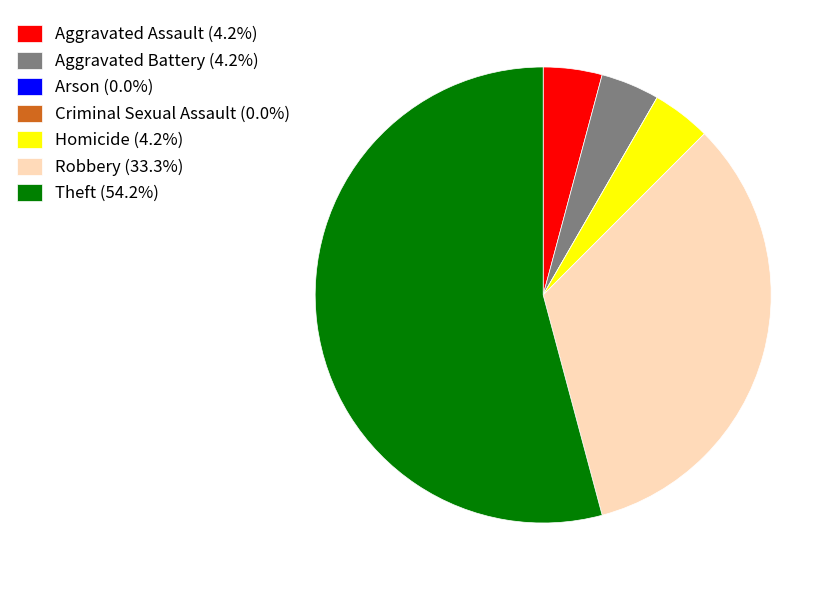

Do Homicide (4.2%) and Aggravated Assault (4.2%) together represent more than half of the pie?

No